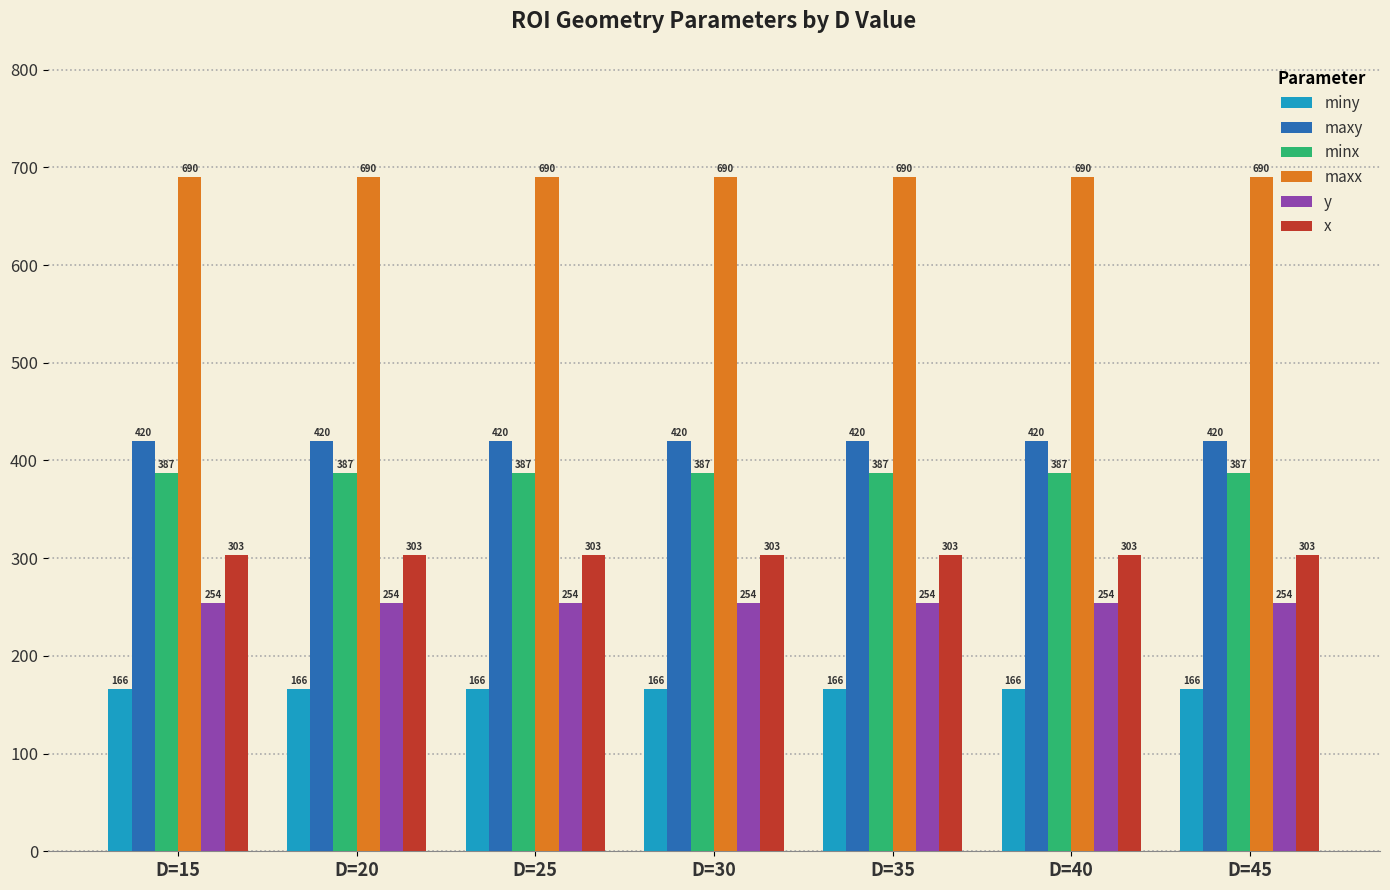

What is the maximum value shown in the chart?

690